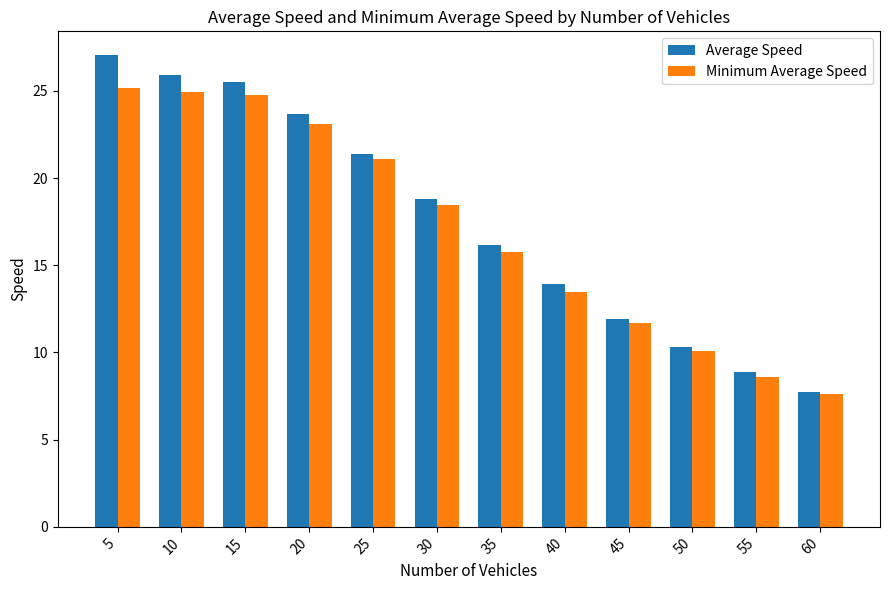

What are all the series names shown in the legend?

Average Speed, Minimum Average Speed